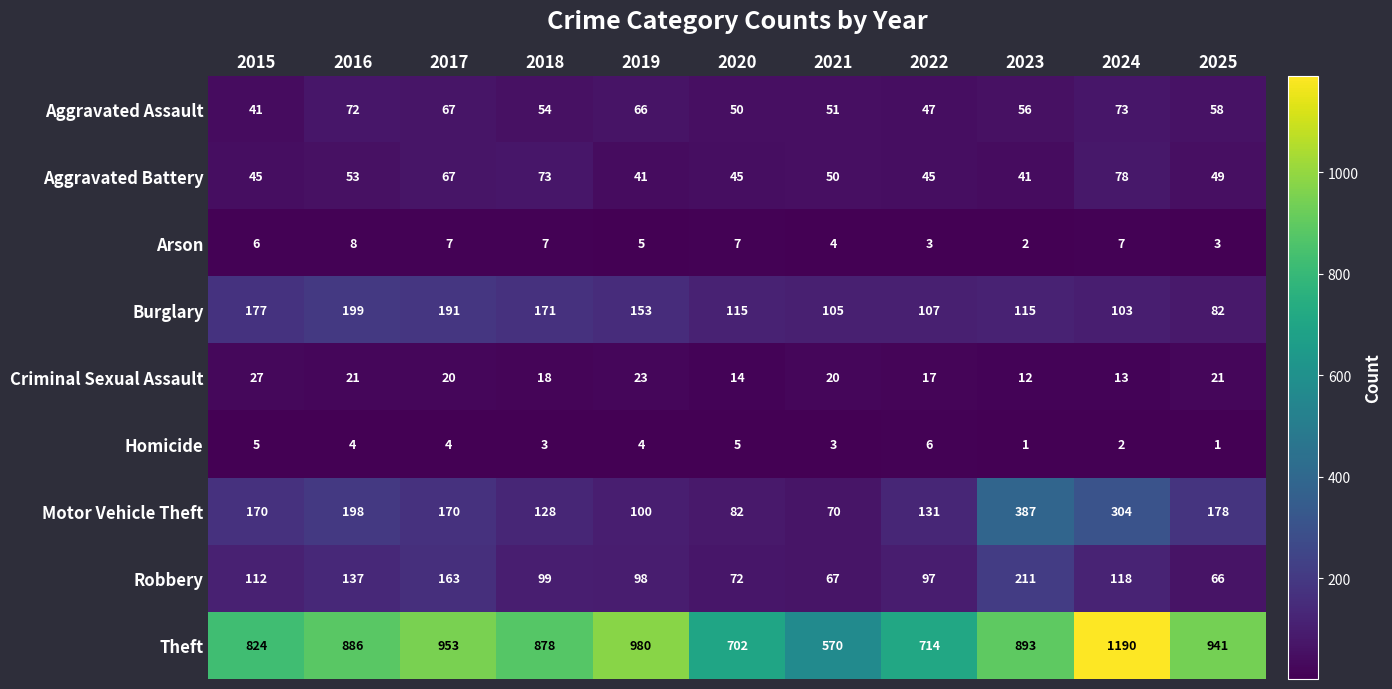

The Robbery series shows 163 at 2017. True or false?

True